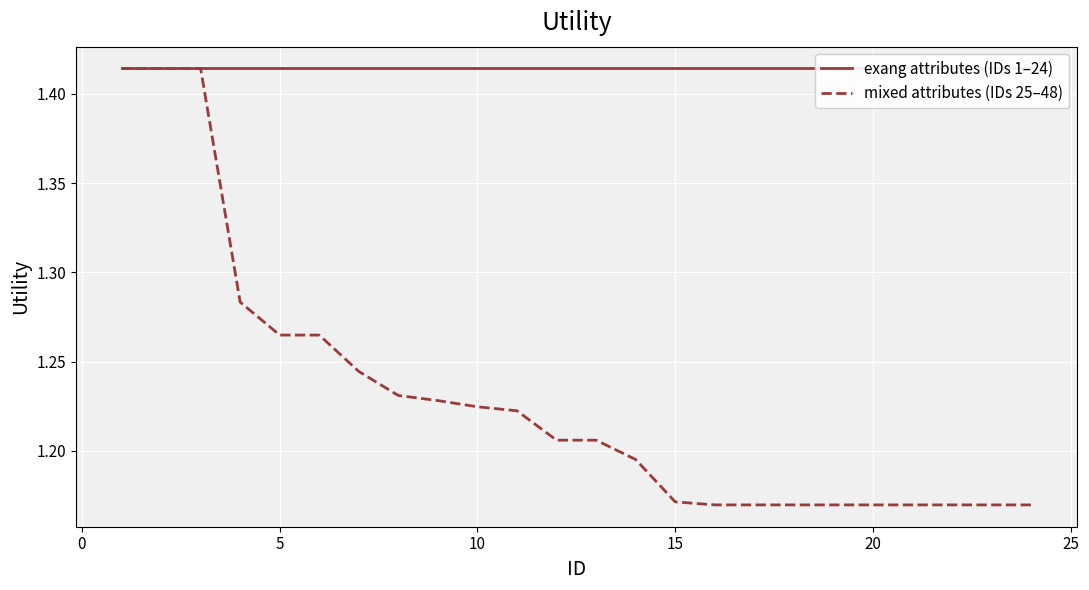

What is the minimum value shown in the chart?

1.2